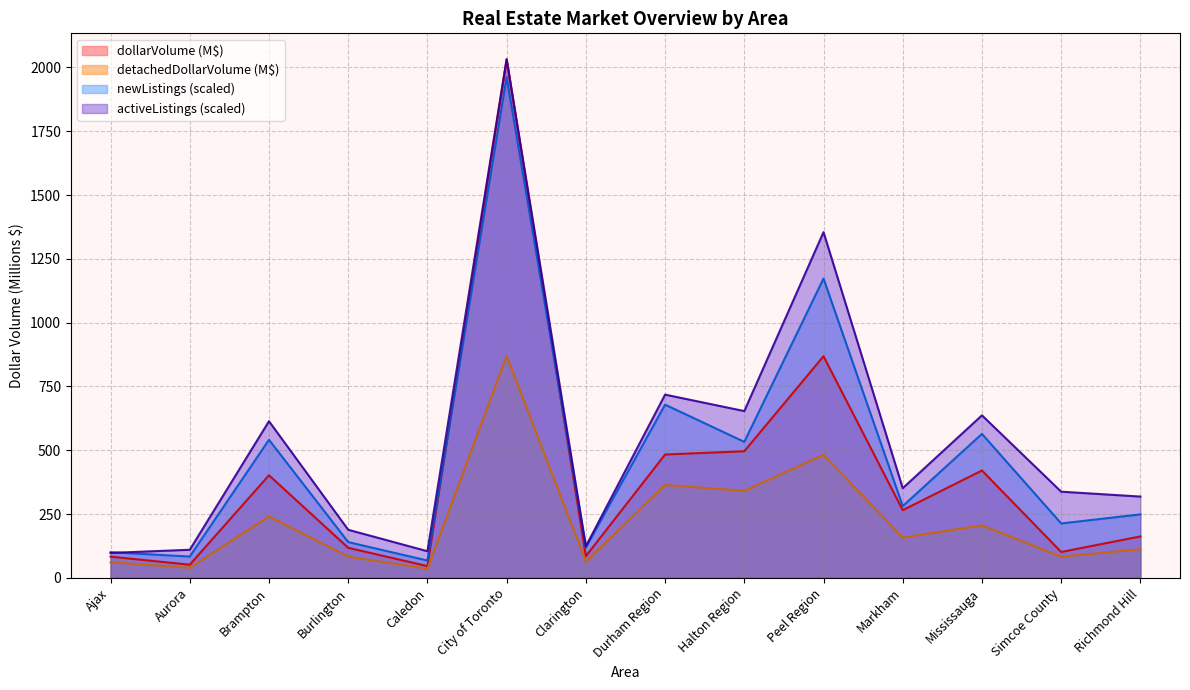

How many distinct data groups are displayed?

4